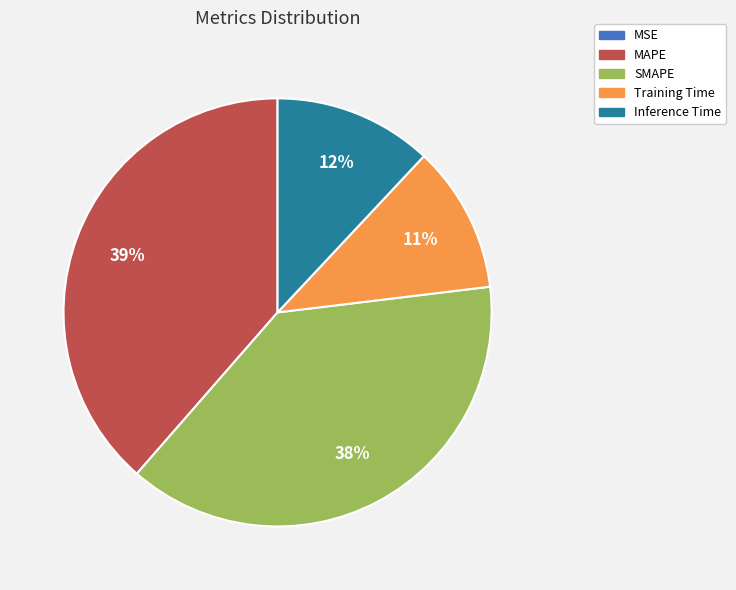

Does Inference Time account for over 50% of the chart?

No